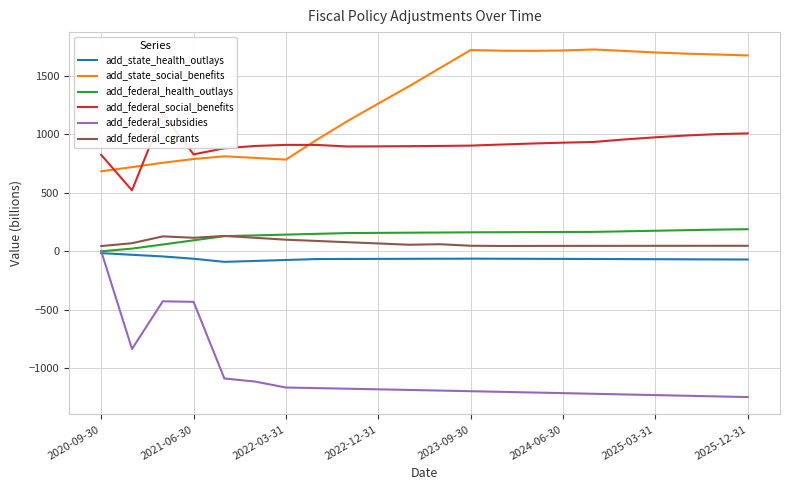

True or false: add_state_health_outlays and add_state_social_benefits intersect in this chart.

False